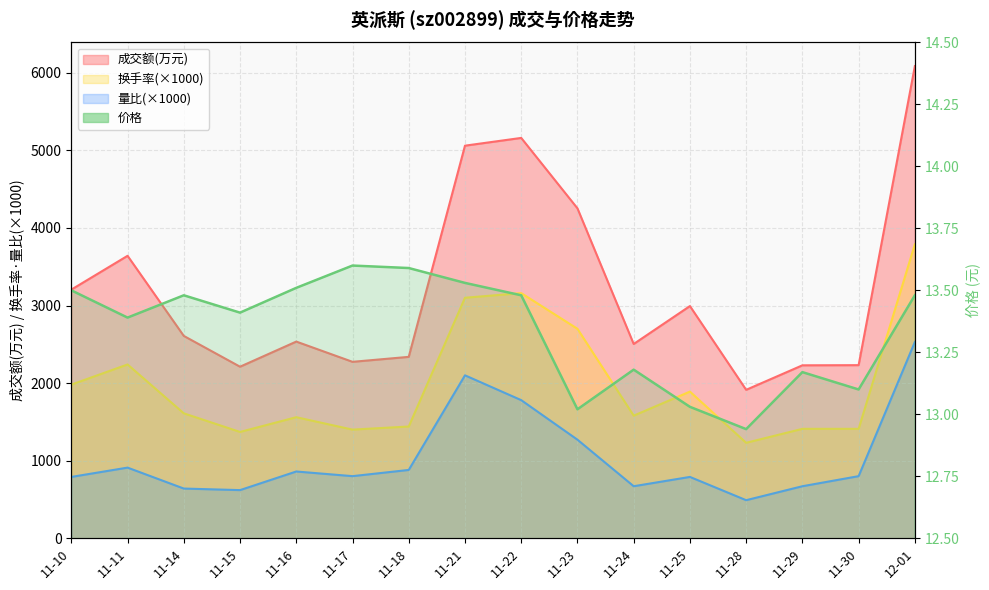

What is the total value across all series at 11-28?

3645.9